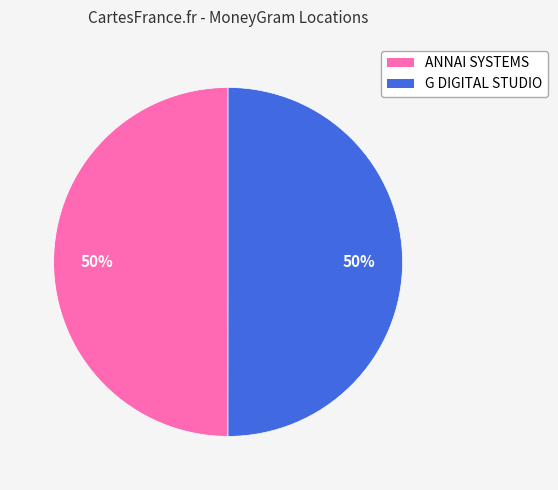

To the nearest percent, what is the combined percentage of G DIGITAL STUDIO and ANNAI SYSTEMS?

100%